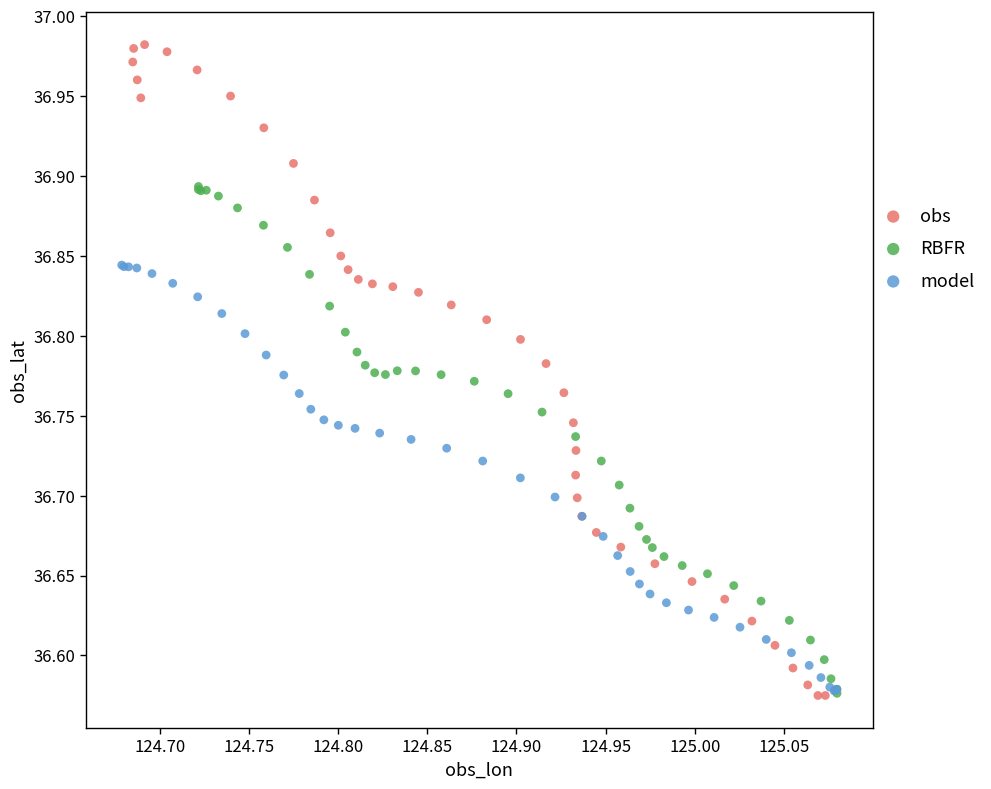

Which series reaches the maximum Y coordinate?

obs